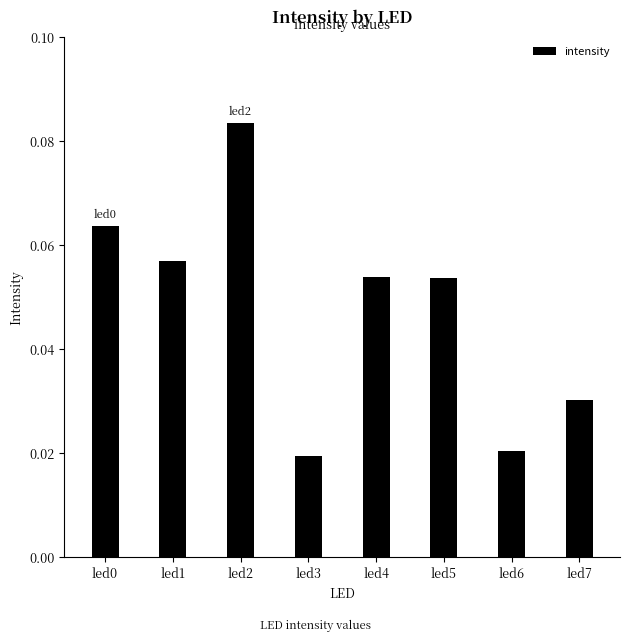

The value at led5 is 0.0. True or false?

False